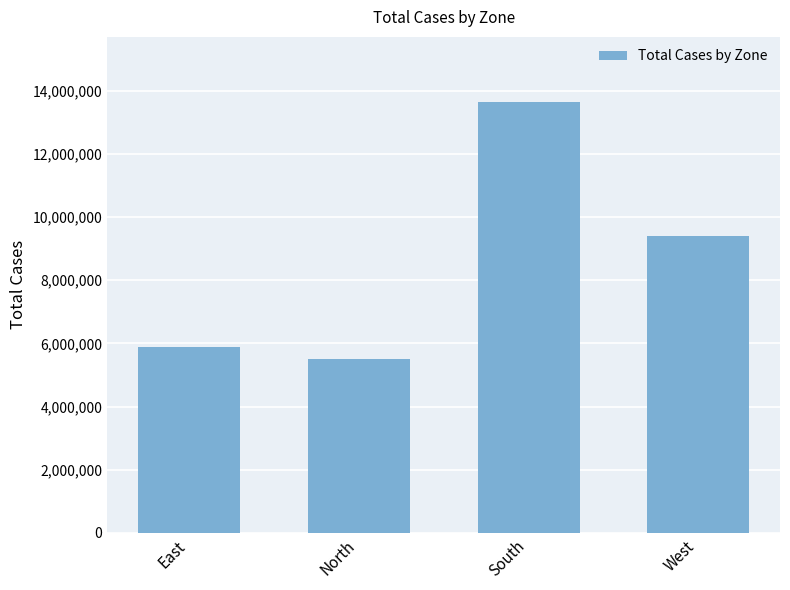

List the labels in order of value, smallest first.

North, East, West, South